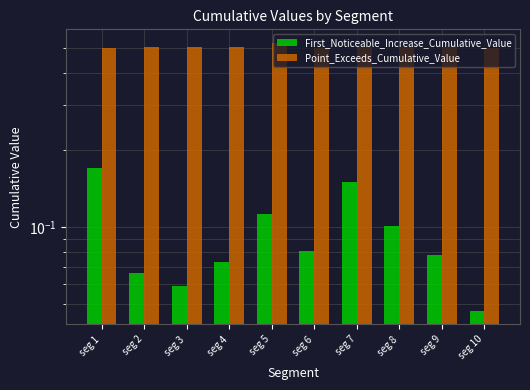

Which series has the widest spread of values?

First_Noticeable_Increase_Cumulative_Value